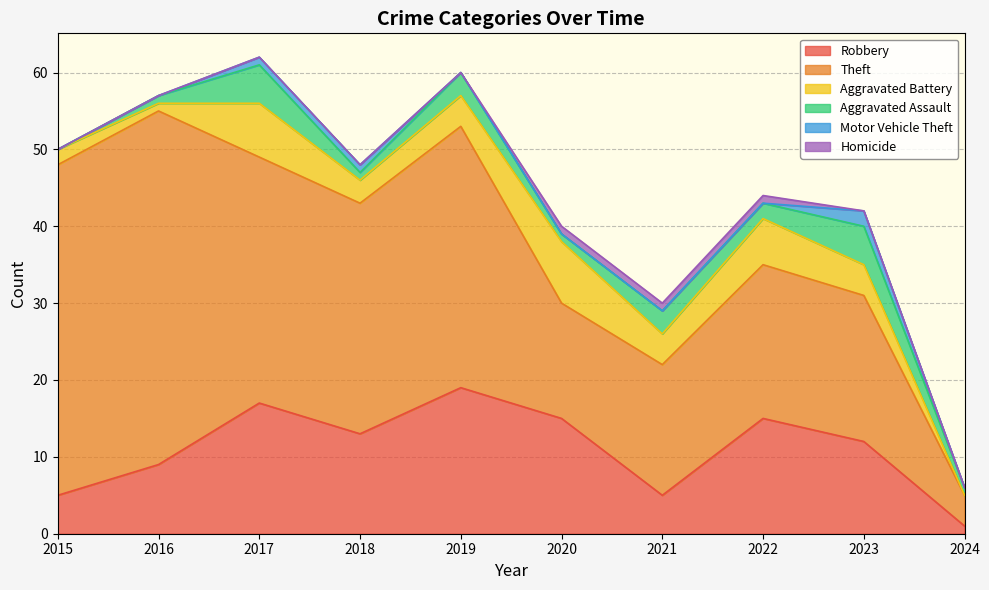

Where does the Aggravated Battery series first go above 4?

2017